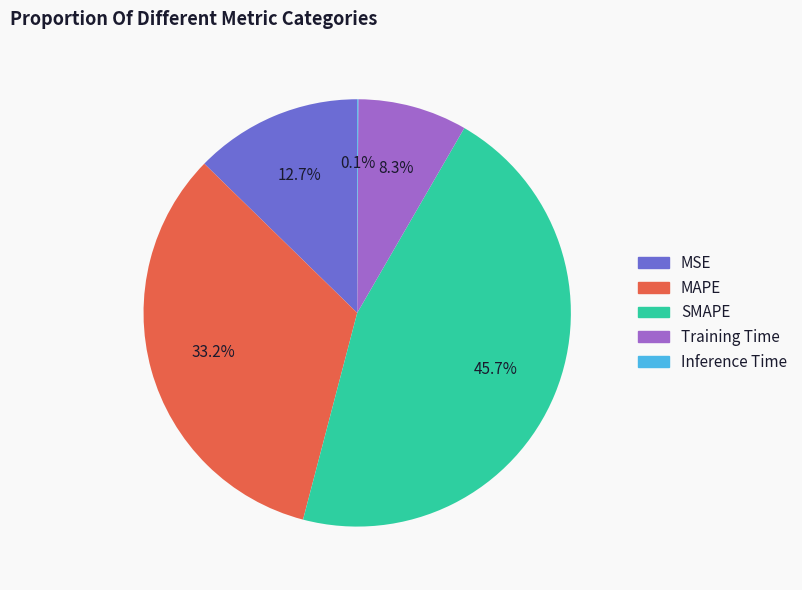

Does any single category account for the majority?

No